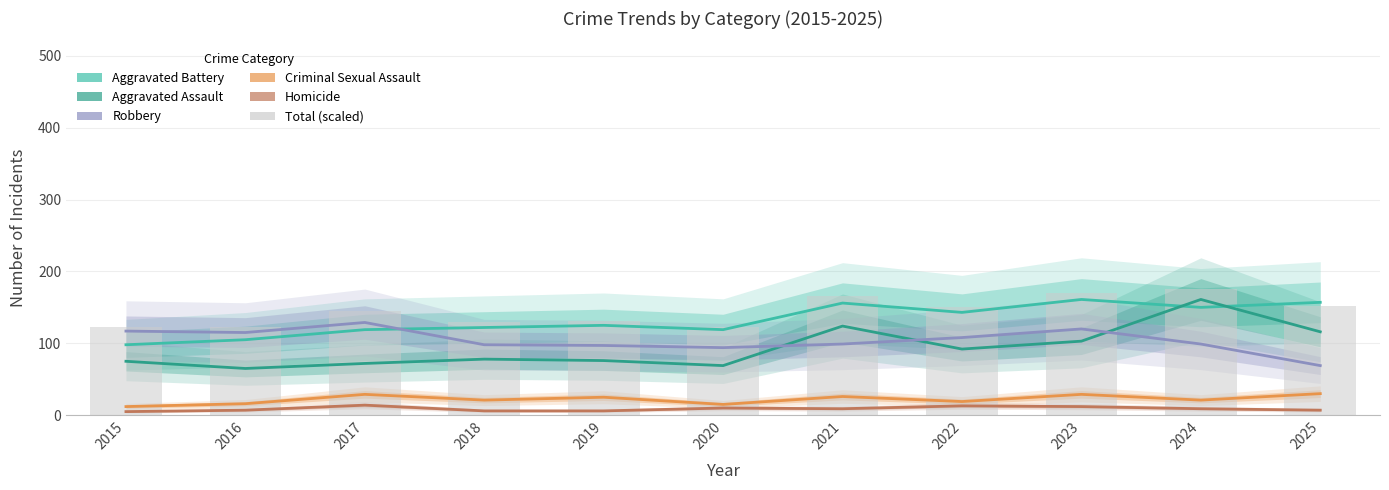

Where does the Criminal Sexual Assault series first go above 21?

2017